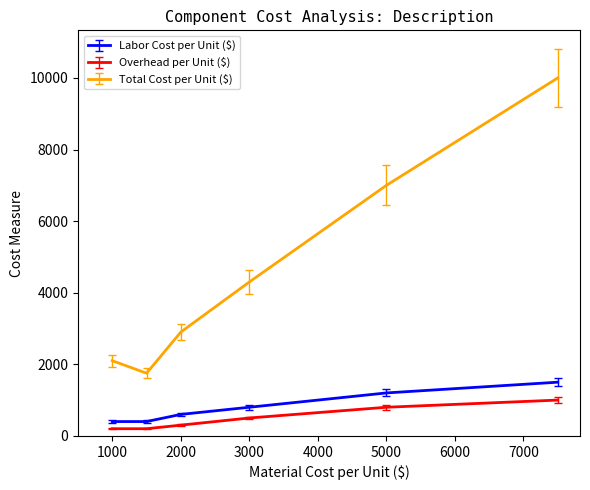

True or false: Overhead per Unit ($) and Total Cost per Unit ($) intersect in this chart.

False